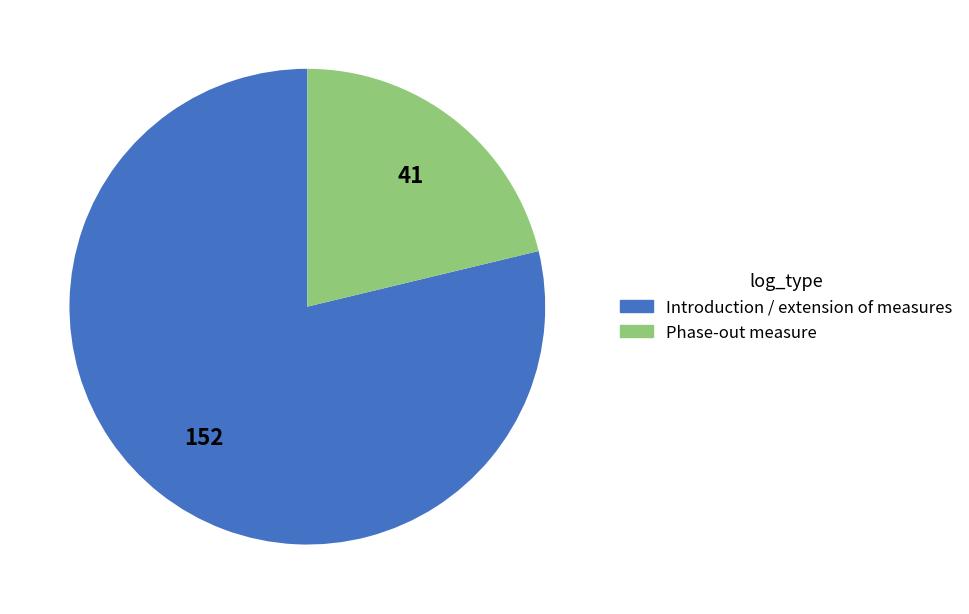

How many segments does this pie chart have?

2